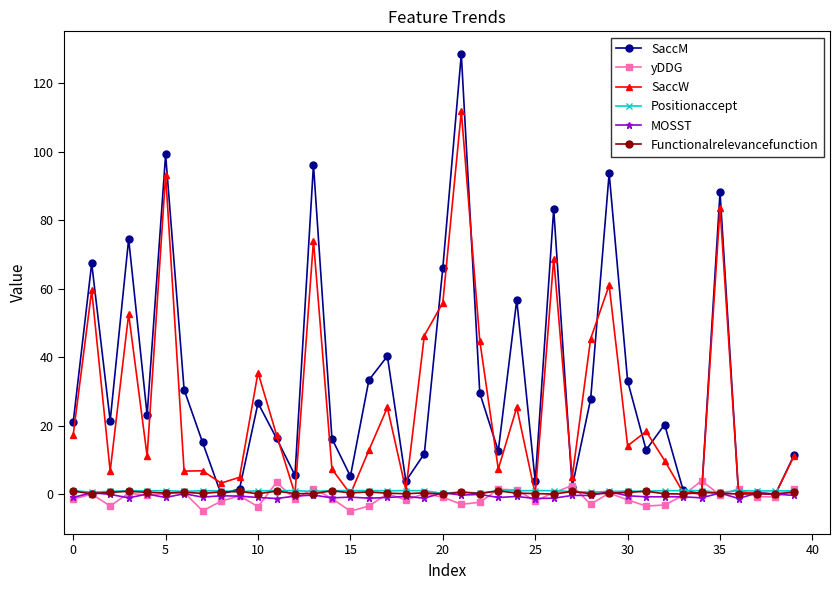

Which series has the widest spread of values?

SaccM